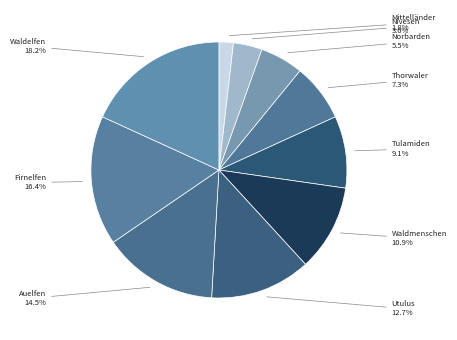

Rank the categories by value from lowest to highest.

Mittelländer, Nivesen, Norbarden, Thorwaler, Tulamiden, Waldmenschen, Utulus, Auelfen, Firnelfen, Waldelfen